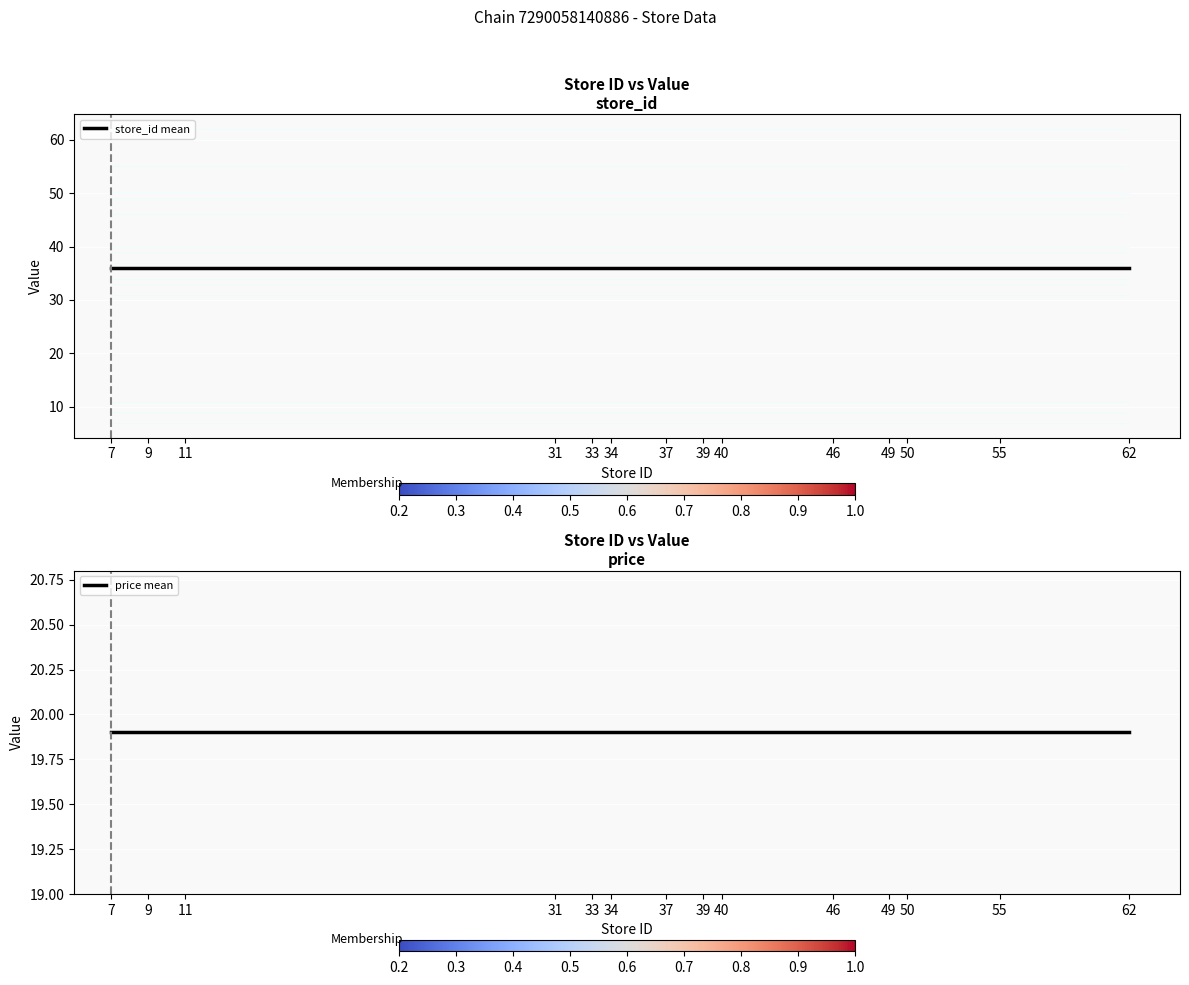

How many lines are shown in the chart?

2